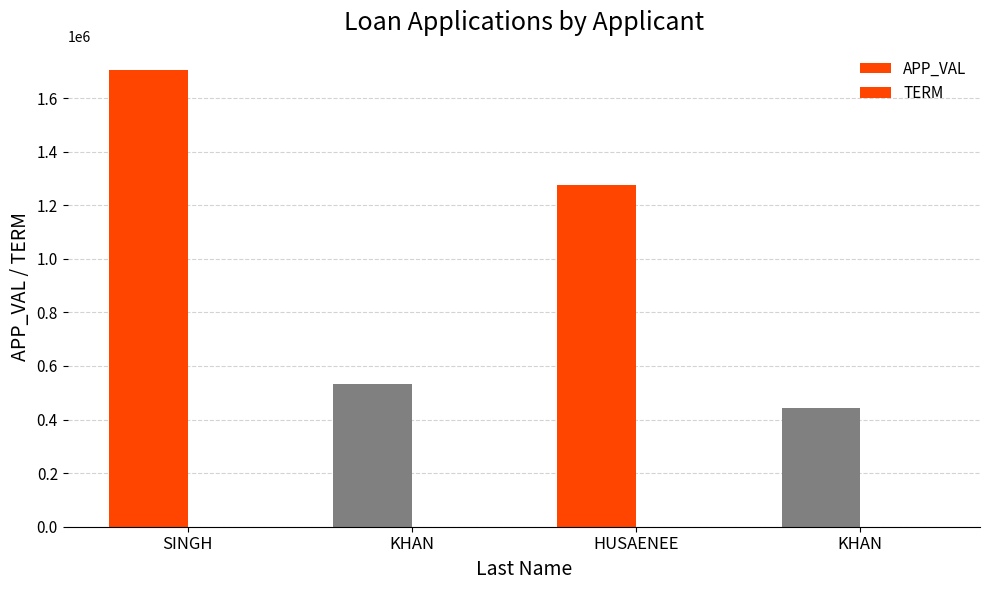

What is the difference between the highest and lowest values at HUSAENEE?

1275718